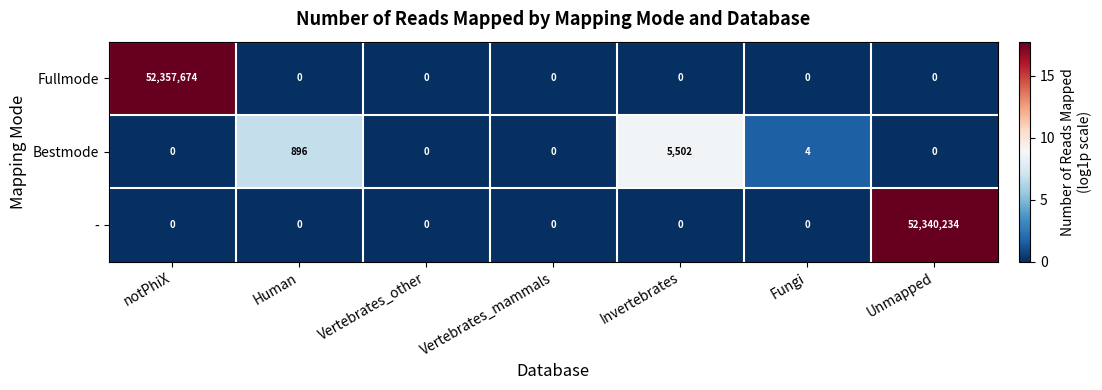

At which label does Fullmode reach its peak?

notPhiX